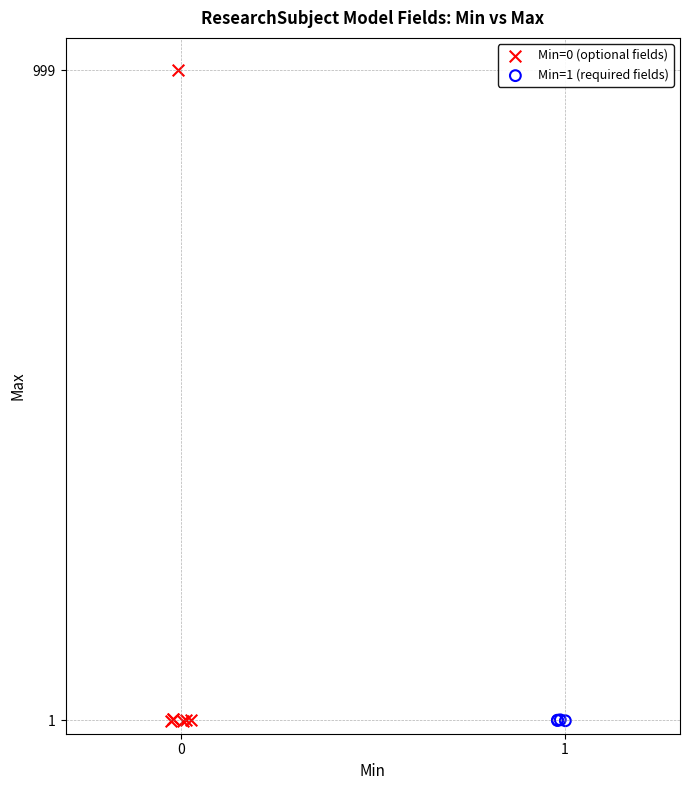

Which series has the largest Y range (max minus min)?

Min=0 (optional fields)